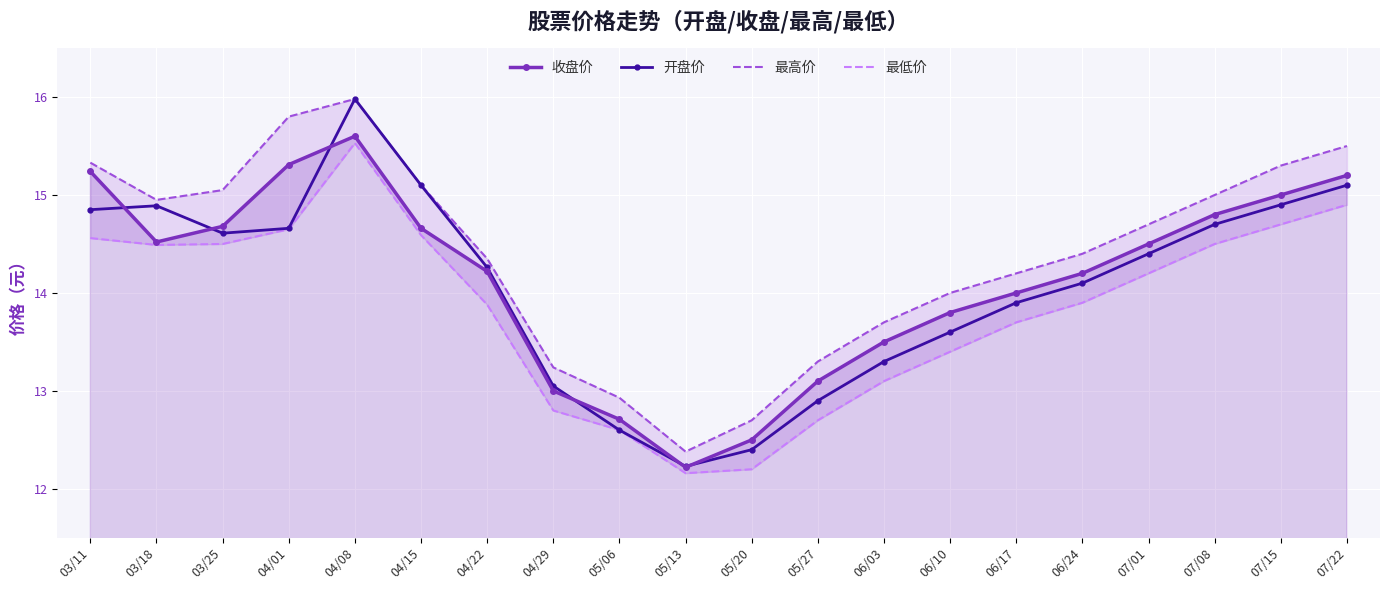

What is the spread (max minus min) of values at 05/13?

0.2